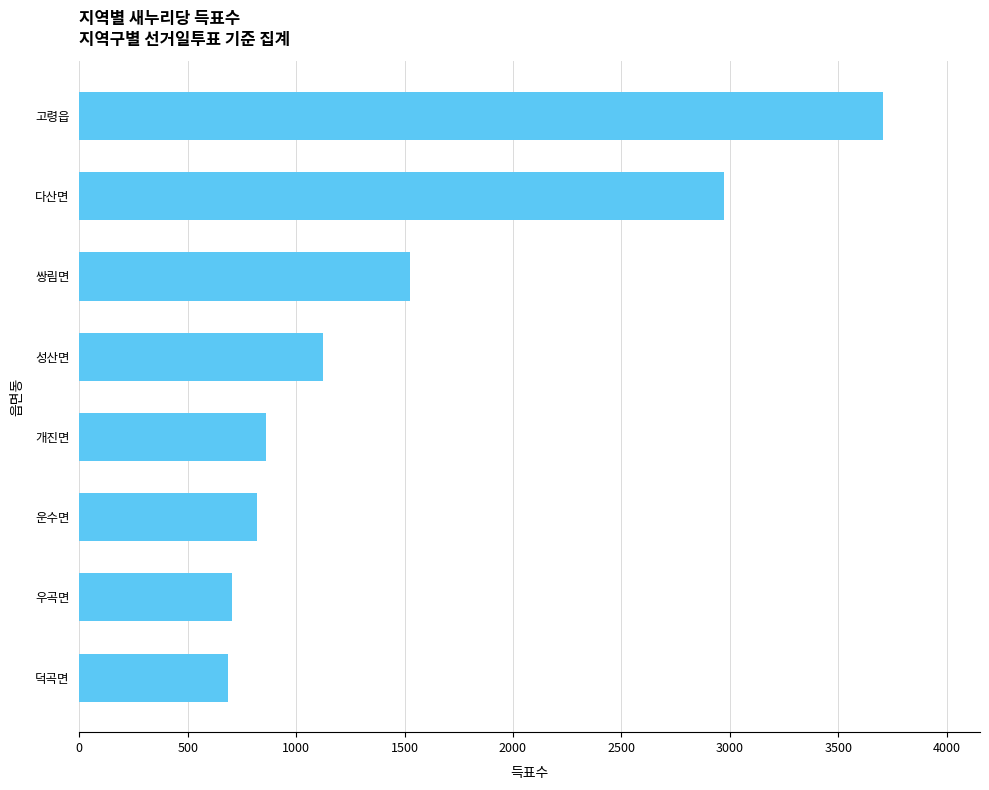

Count the number of categories in the chart.

8